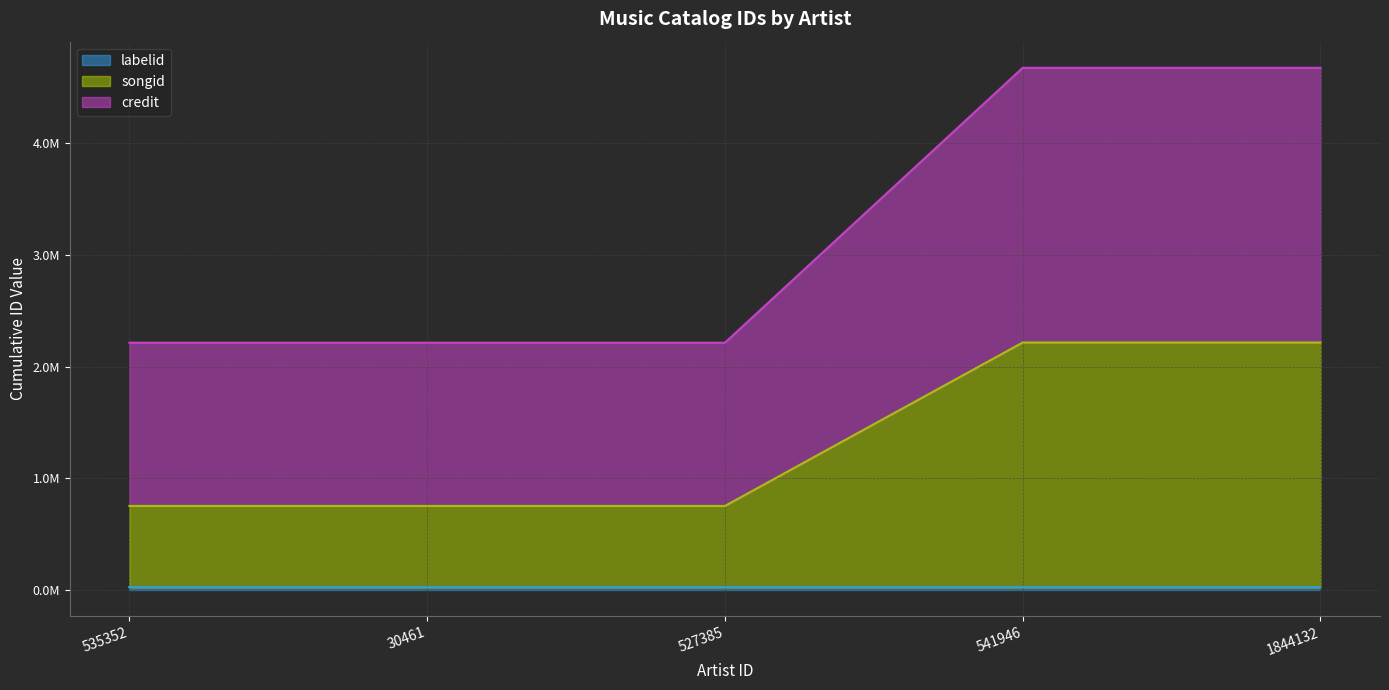

Which series has the largest range (max minus min)?

songid